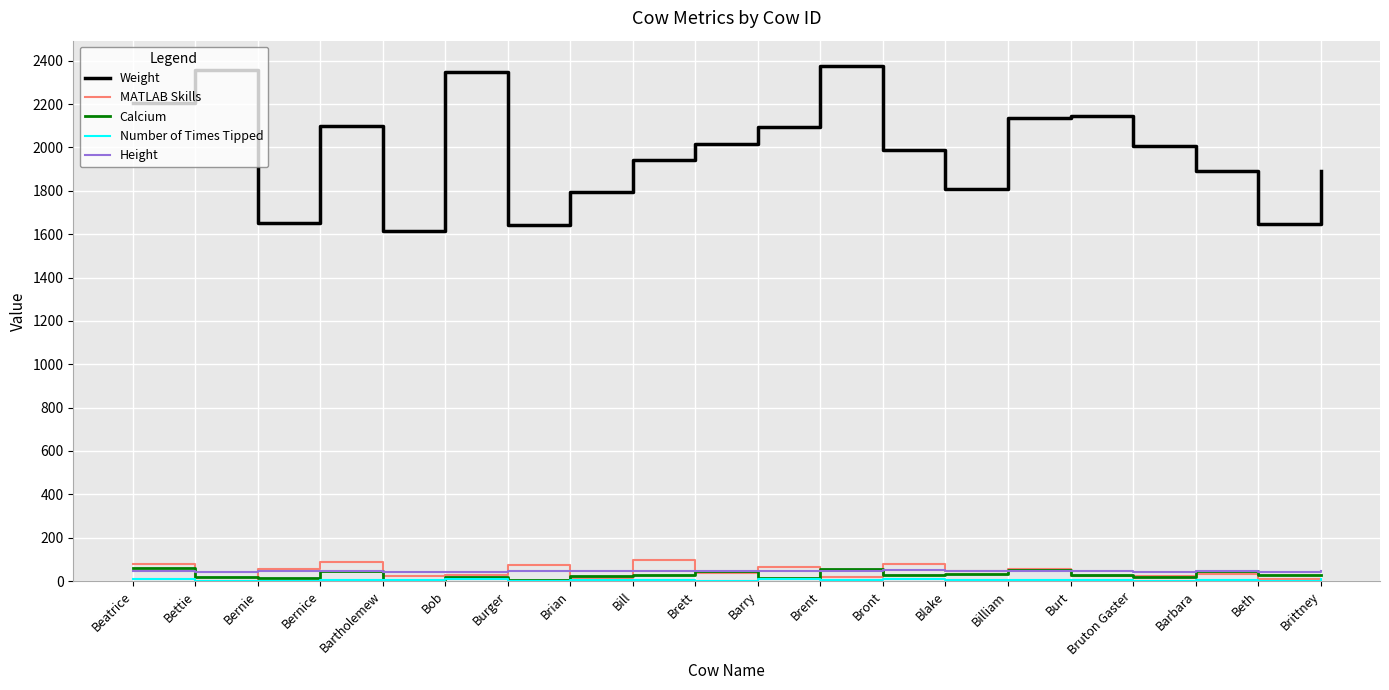

True or false: MATLAB Skills has a value of 57 at Bernie.

True